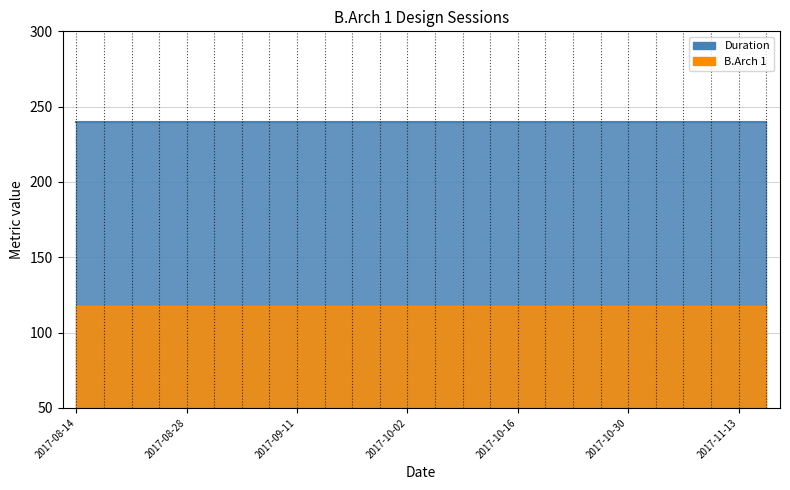

At which label does Duration reach its peak?

2017-08-14